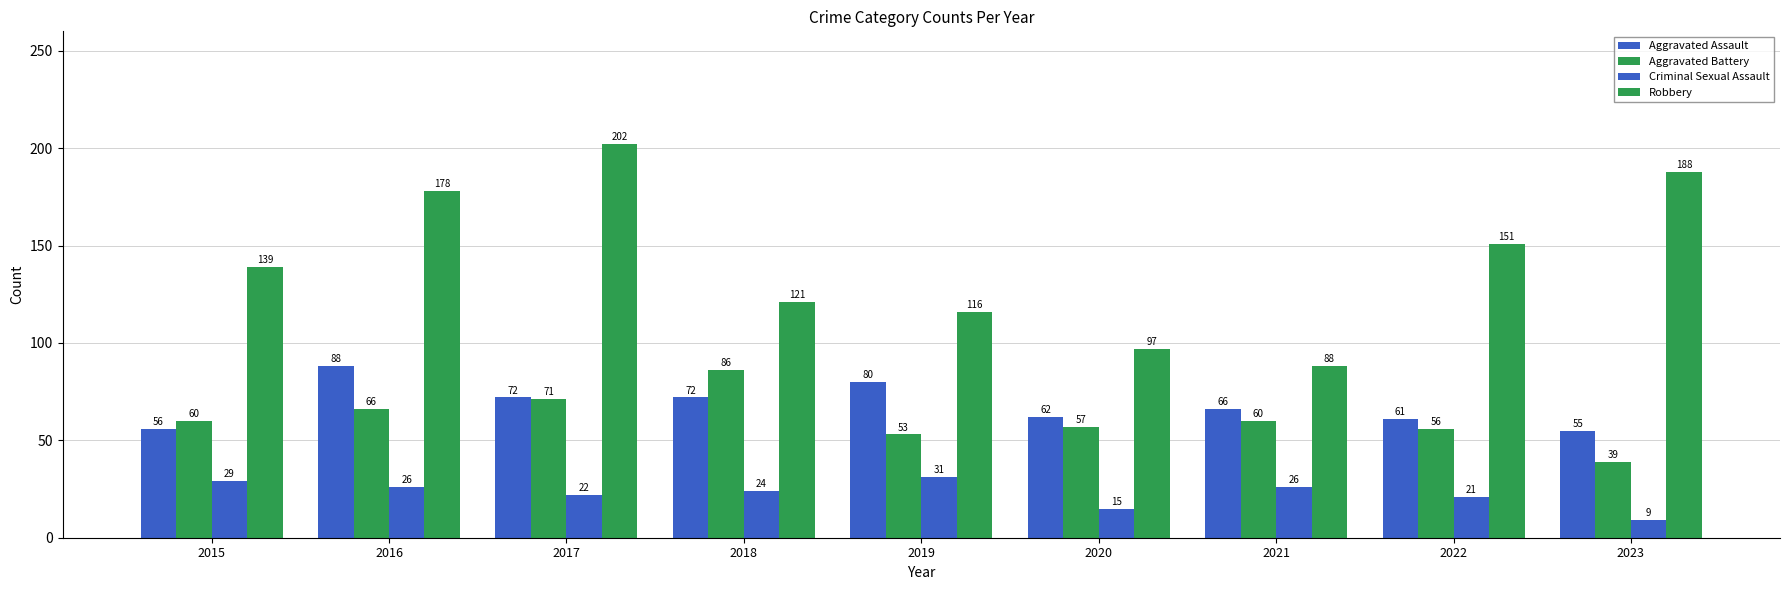

What value does the Aggravated Battery series have at 2017, to the nearest 10?

70